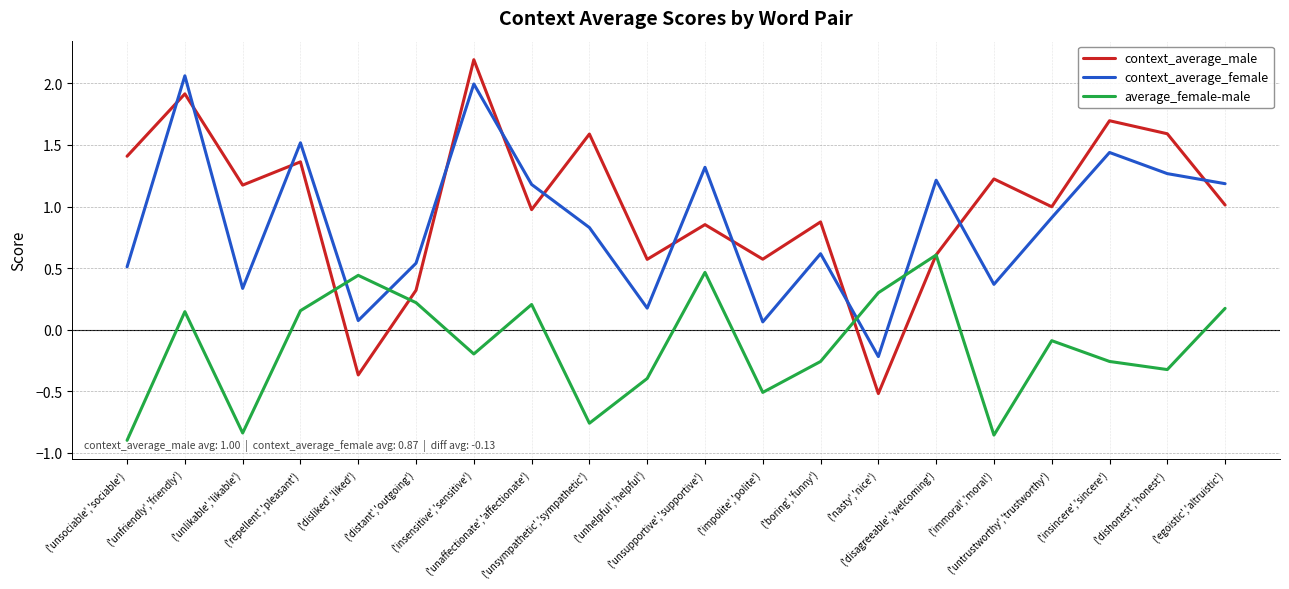

What is the maximum value shown in the chart?

2.2